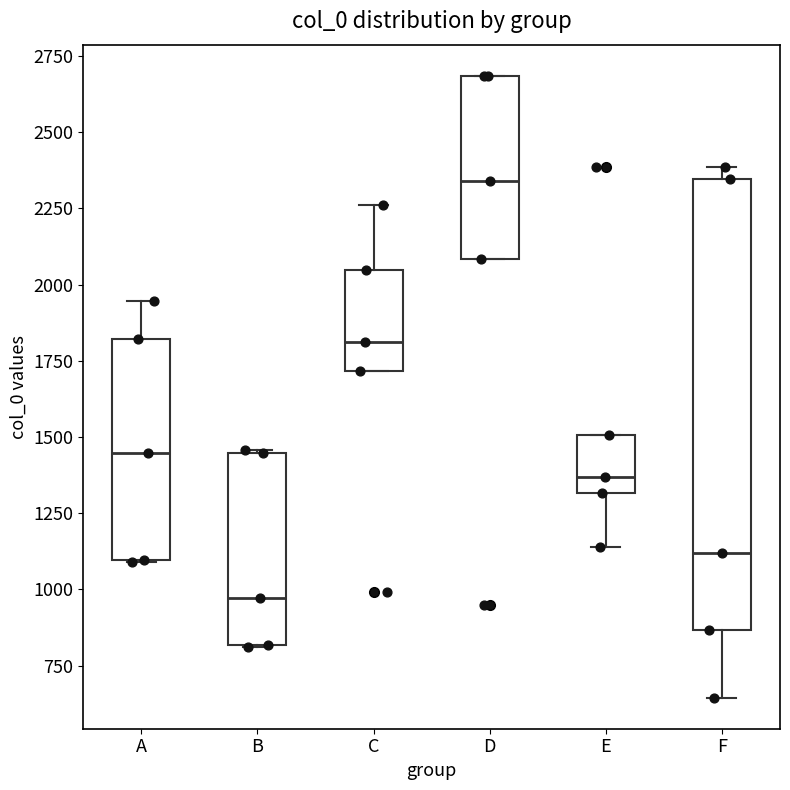

Reading left to right, transcribe this box plot: for each box, give where its median line is, the range the box spans, and where its two whiskers end, as read against the y-axis. The values are not printed on the chart, so give them approximately, as read against the axis.

A: median 1450, box 1100 to 1800, whiskers 1100 to 1950
B: median 950, box 800 to 1450, whiskers 800 to 1450
C: median 1800, box 1700 to 2050, whiskers 1700 to 2250
D: median 2350, box 2100 to 2700, whiskers 2100 to 2700
E: median 1350, box 1300 to 1500, whiskers 1150 to 1500
F: median 1100, box 850 to 2350, whiskers 650 to 2400